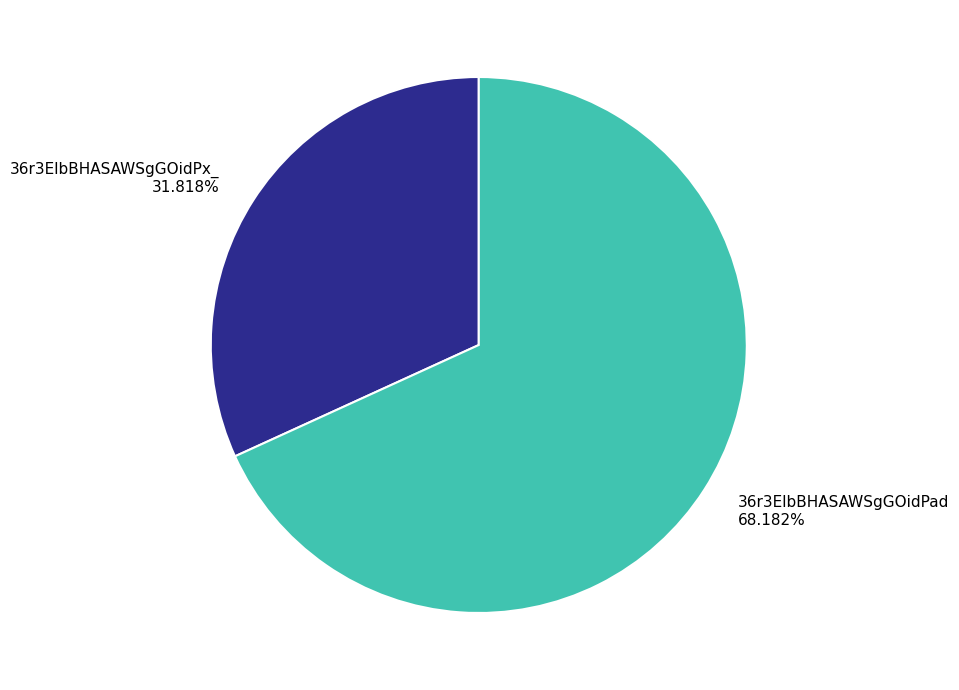

To the nearest percent, what is the average slice percentage?

50%